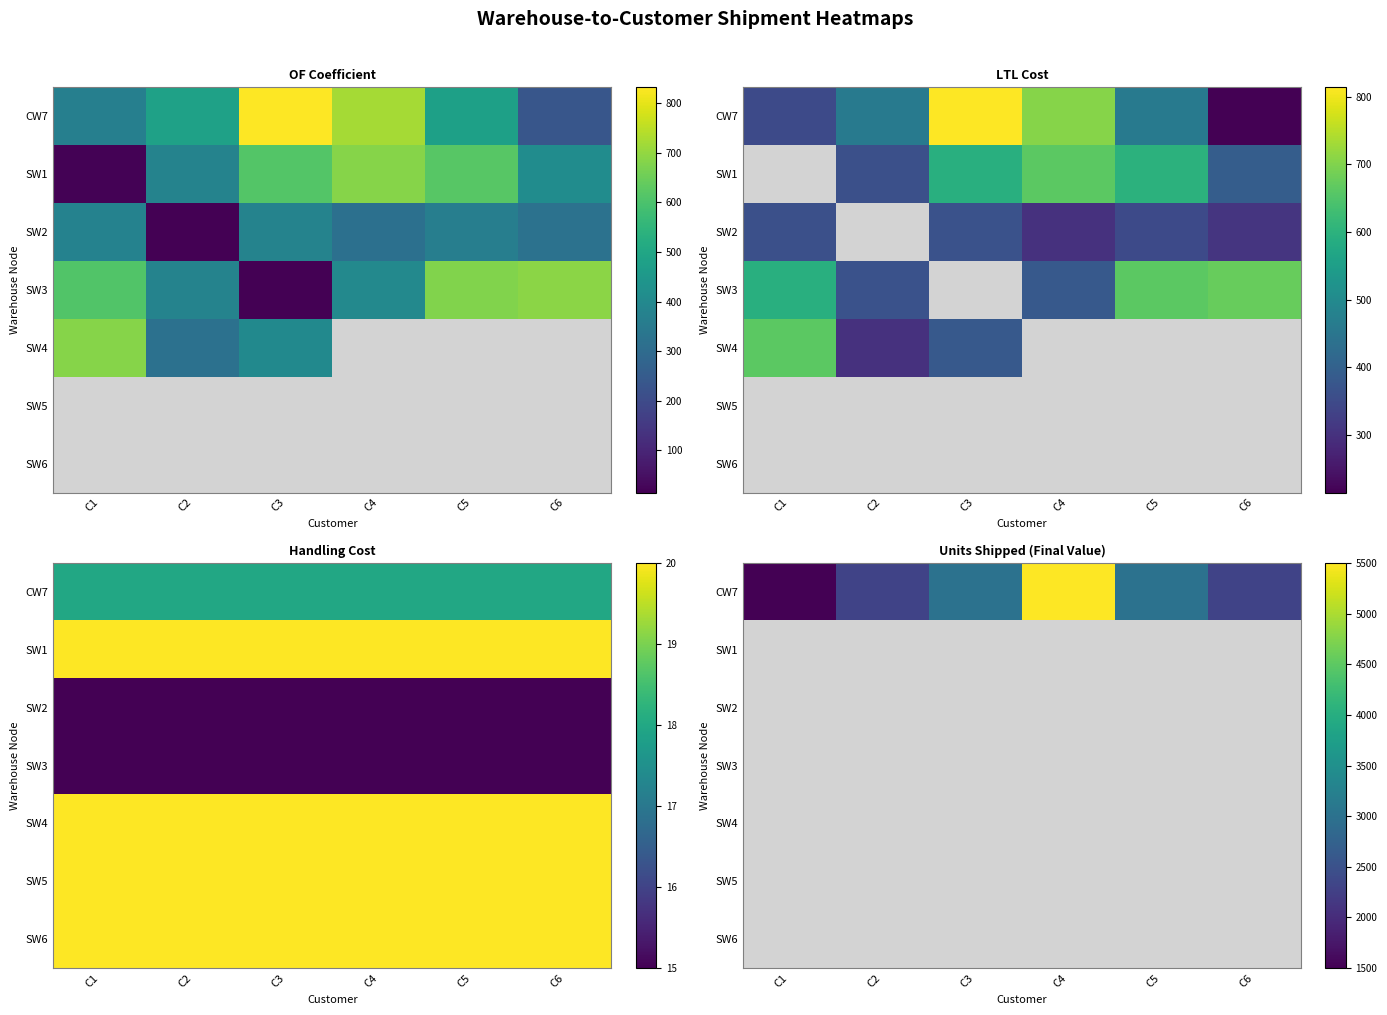

Is the value of SW4 at C4 greater than the value of SW5 at C1?

No